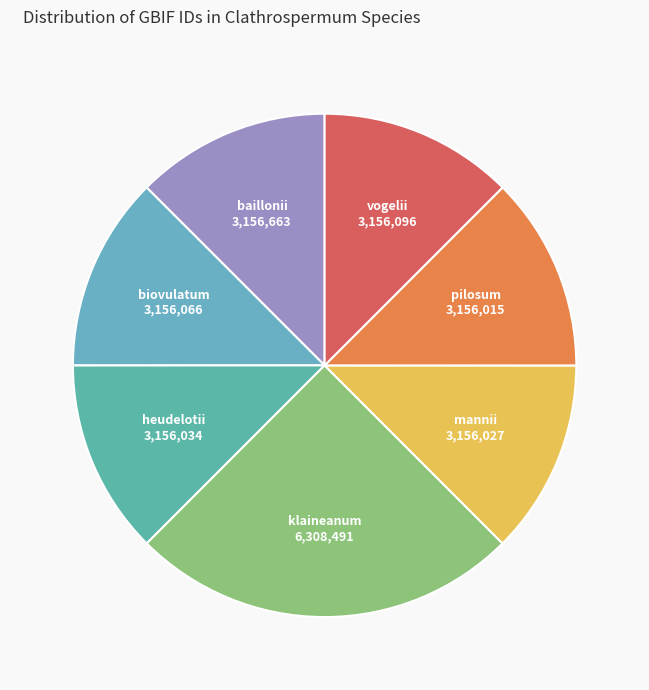

Is there any slice that represents more than half of the pie?

No